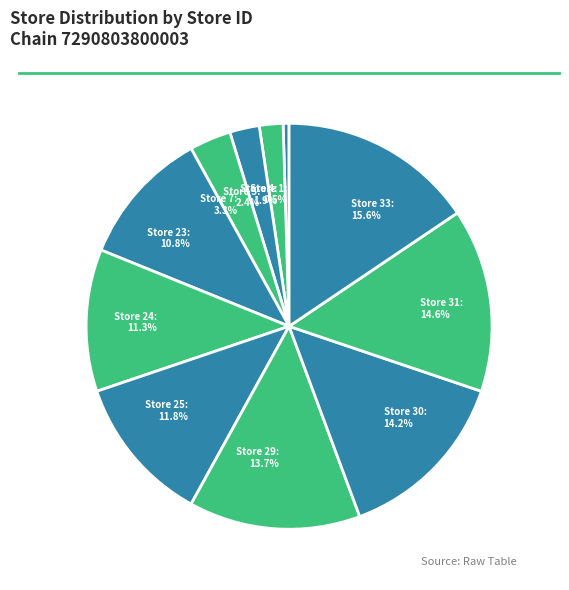

Count the number of slices in the pie.

11